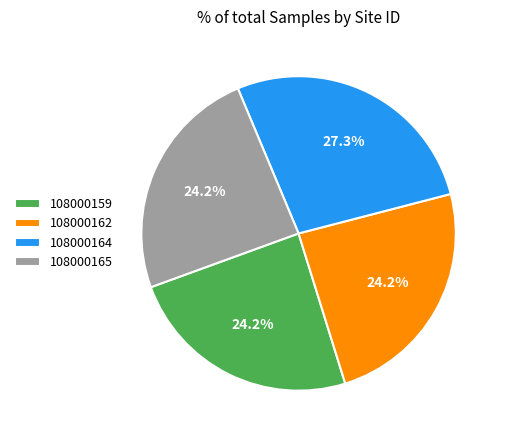

Does 108000162 represent more than half of the total?

No